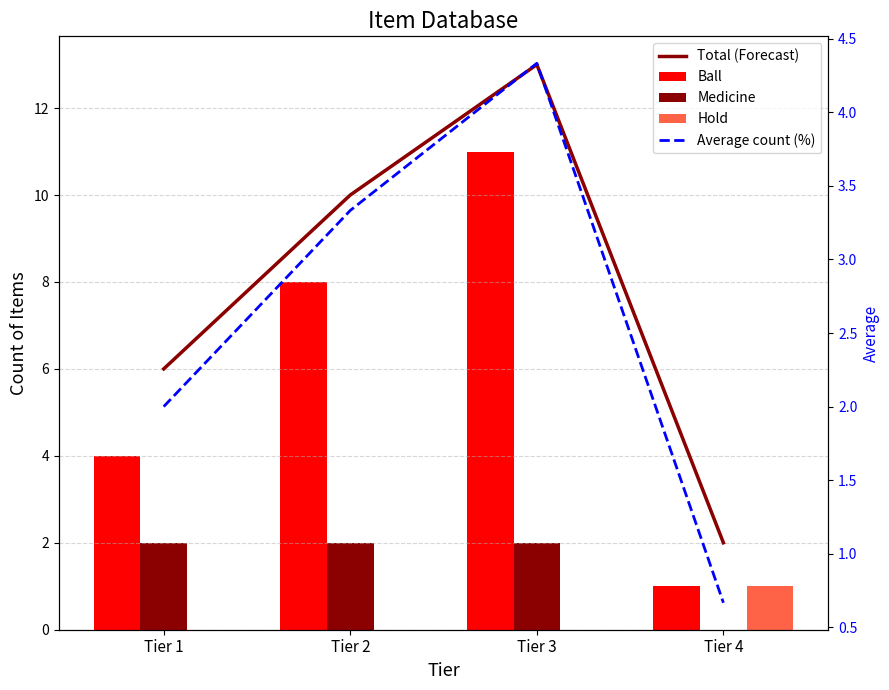

At which category is the sum across all series the highest?

Tier 3